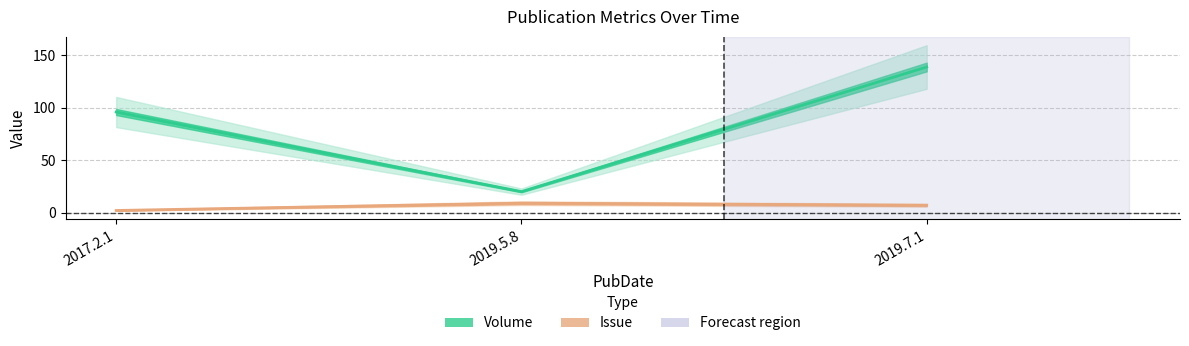

What is the sum of the Volume values at 2017.2.1 and 2019.5.8?

116